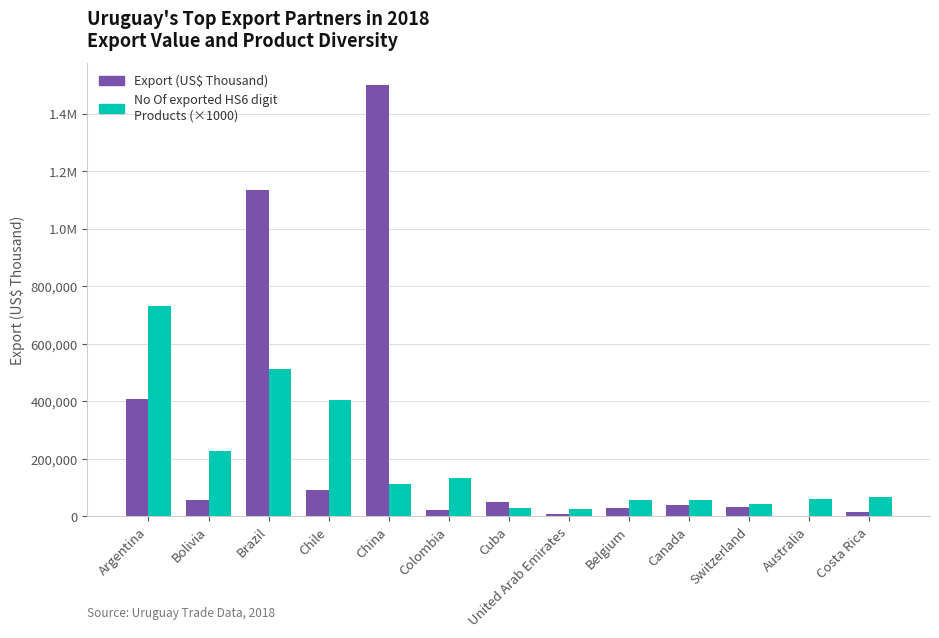

Are the bars grouped side by side (vs. stacked)?

Yes